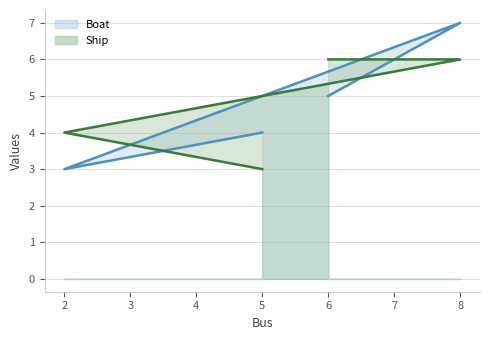

Rank the series by their maximum value, from highest to lowest.

Boat, Ship